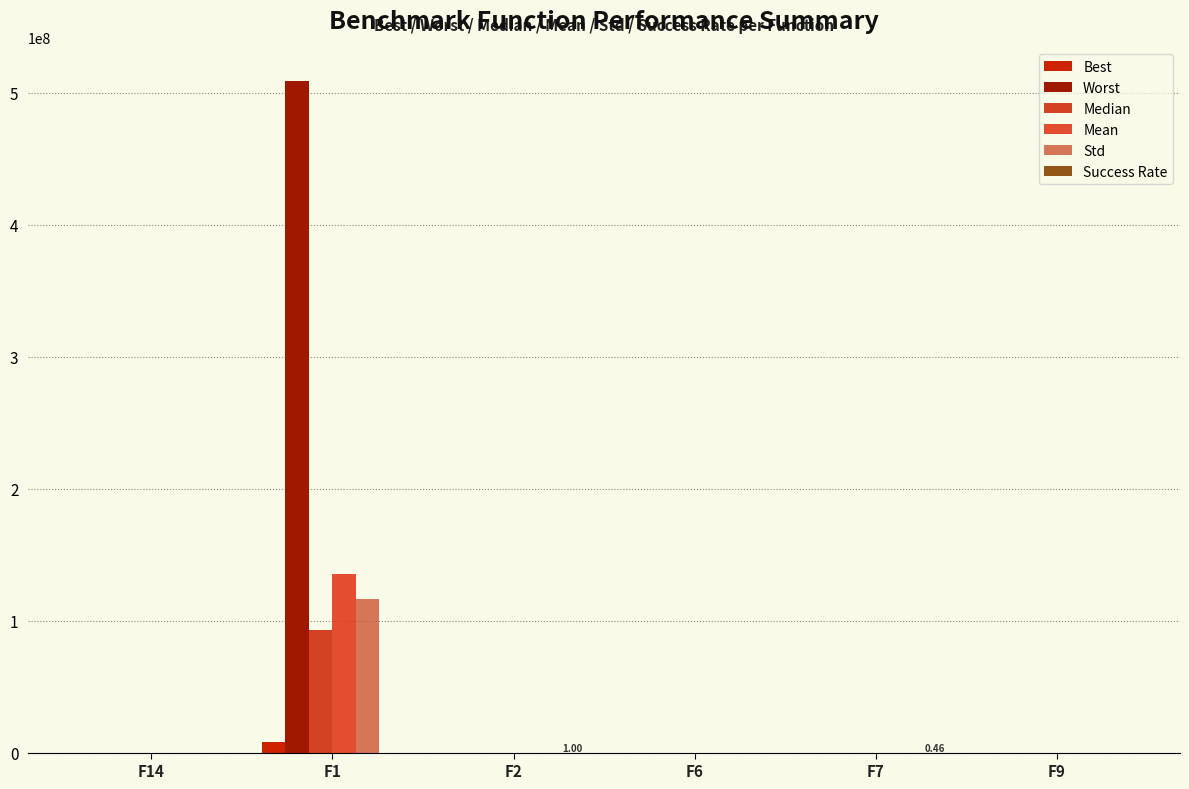

How many values in the Best series exceed 0?

4